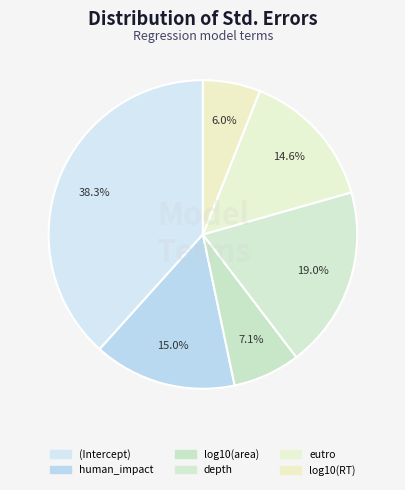

To the nearest percent, what is the average slice percentage?

17%